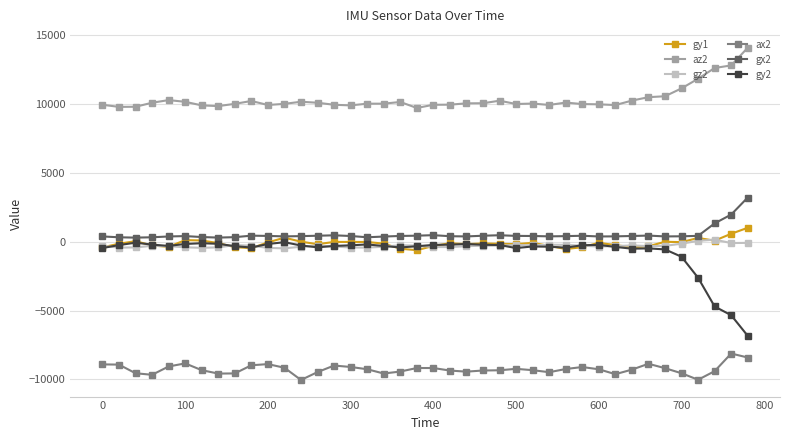

Which series has the largest total across all categories?

az2